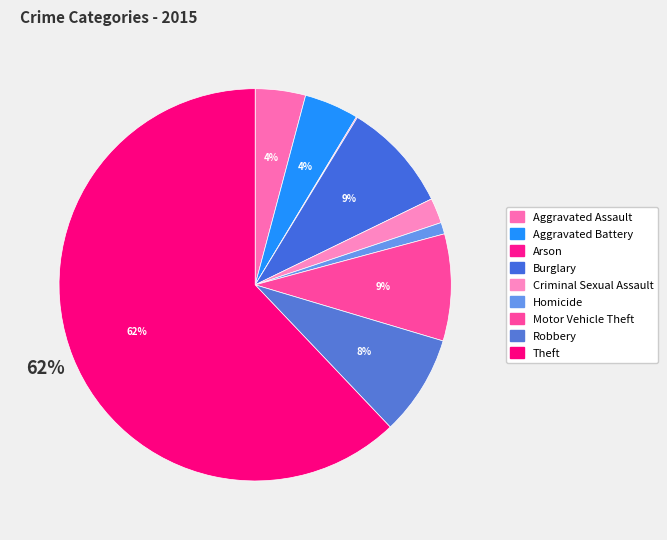

Rank the categories by value from lowest to highest.

Arson, Homicide, Criminal Sexual Assault, Aggravated Assault, Aggravated Battery, Robbery, Motor Vehicle Theft, Burglary, Theft